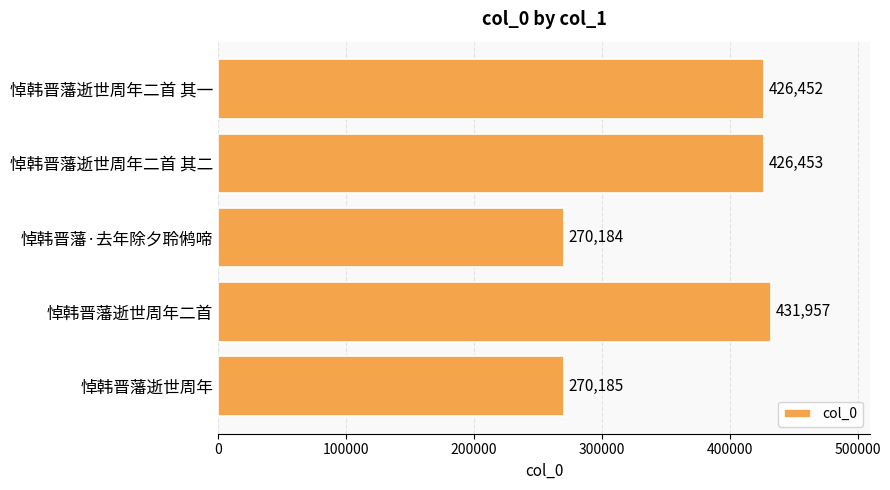

Reading bottom to top, extract all data points from this chart.

270185	431957	270184	426453	426452